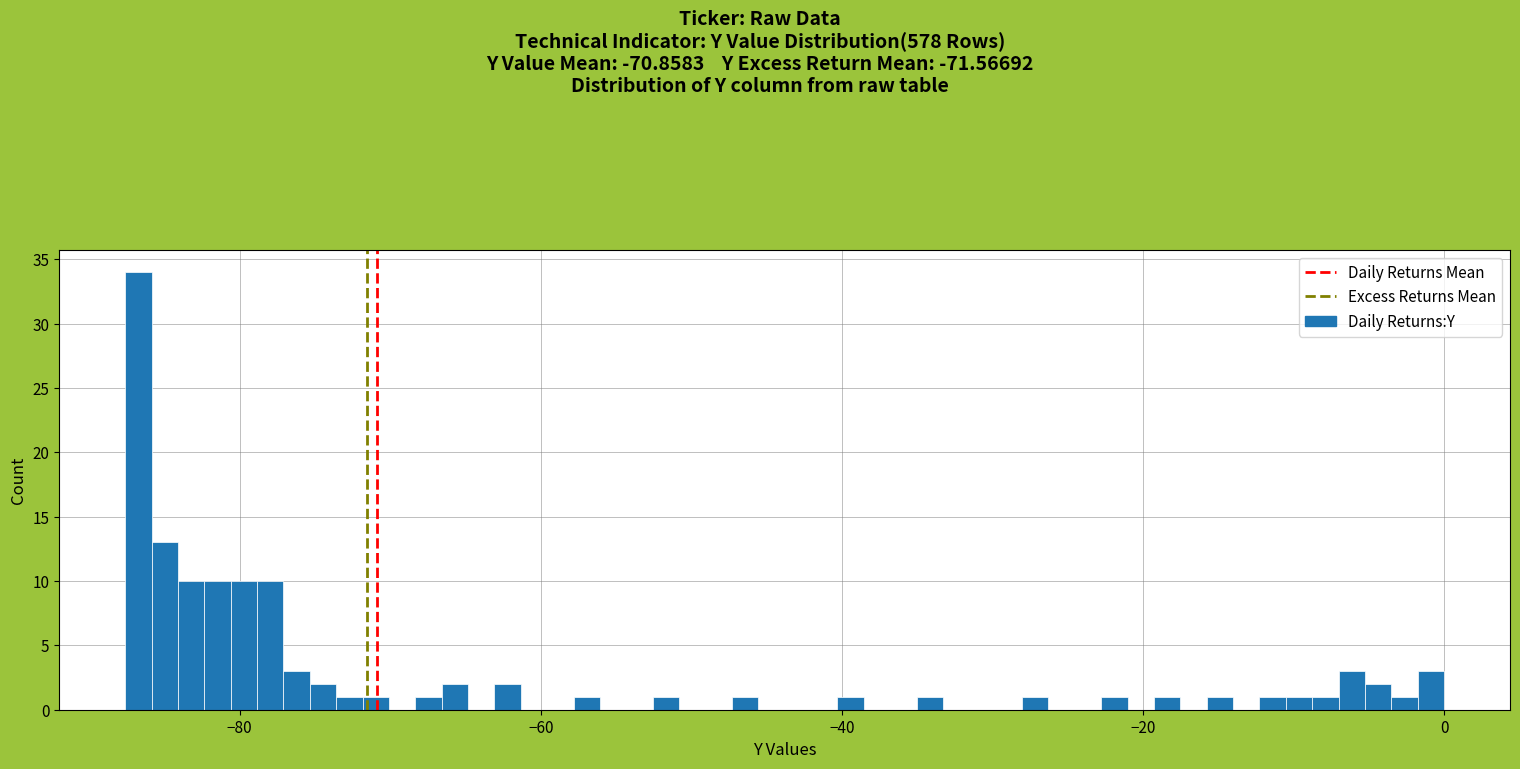

Read against the x-axis, roughly where is the centre of the tallest bar?

-86